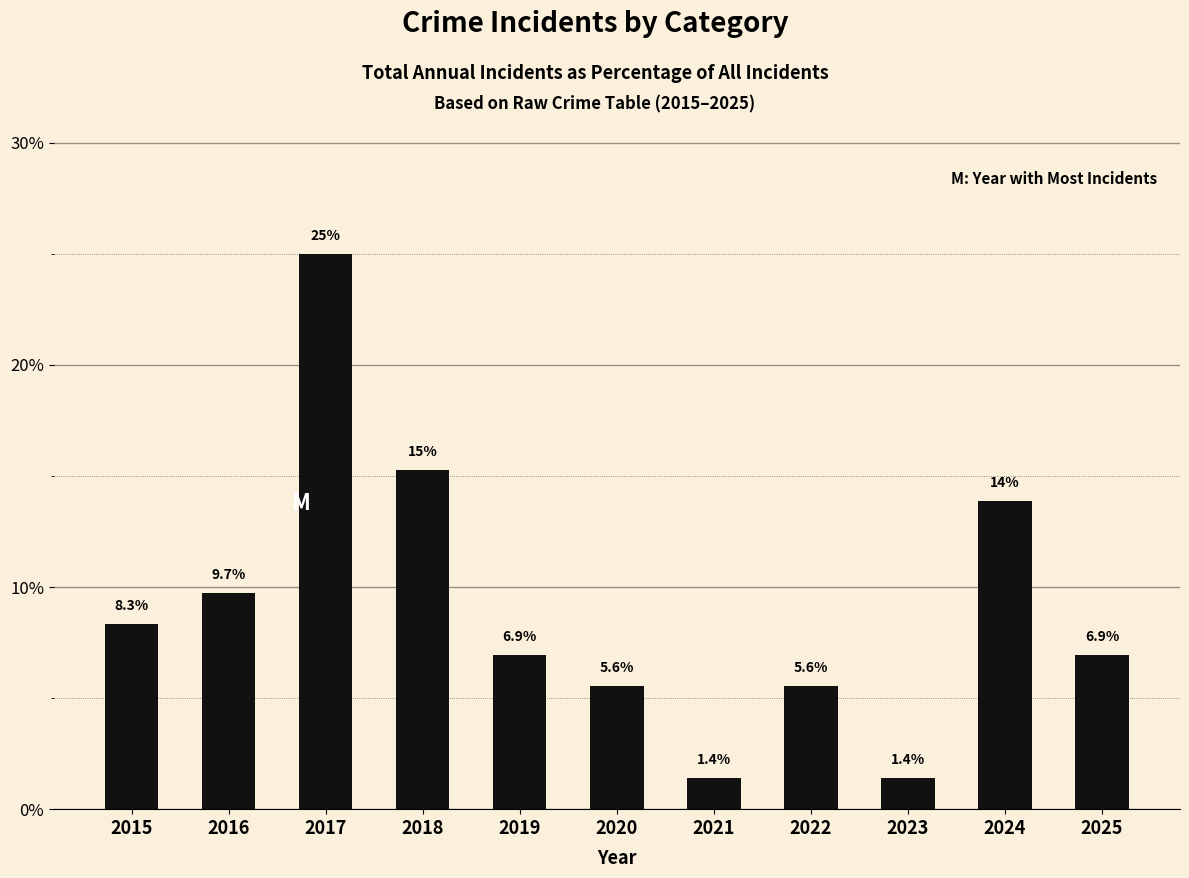

What is the maximum value shown in the chart?

25.0